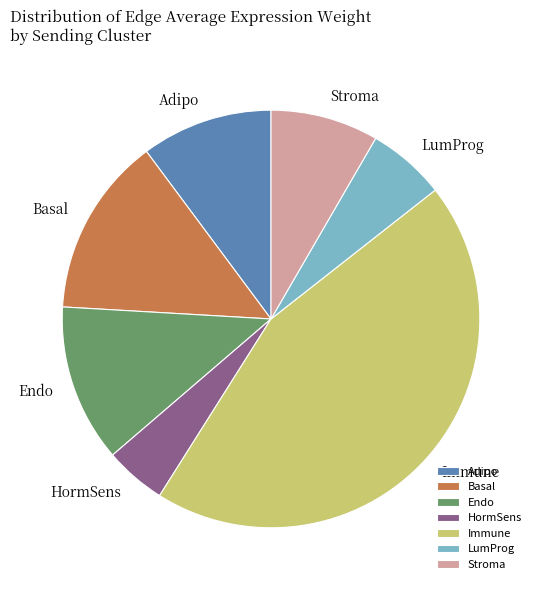

Count the number of slices in the pie.

7